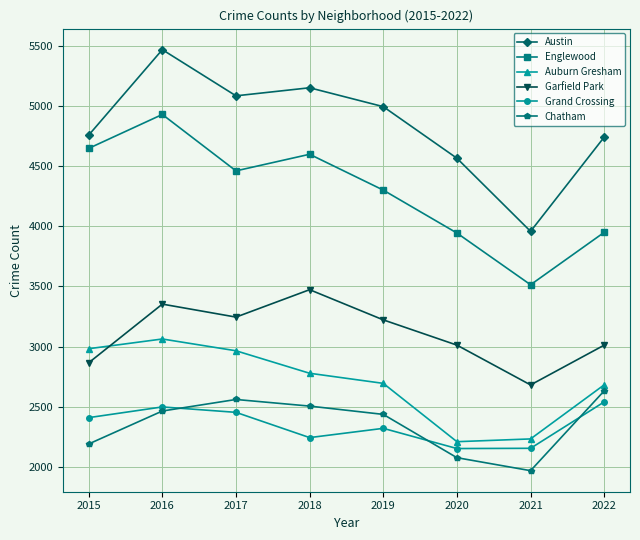

What is the spread (max minus min) of values at 2020?

2490